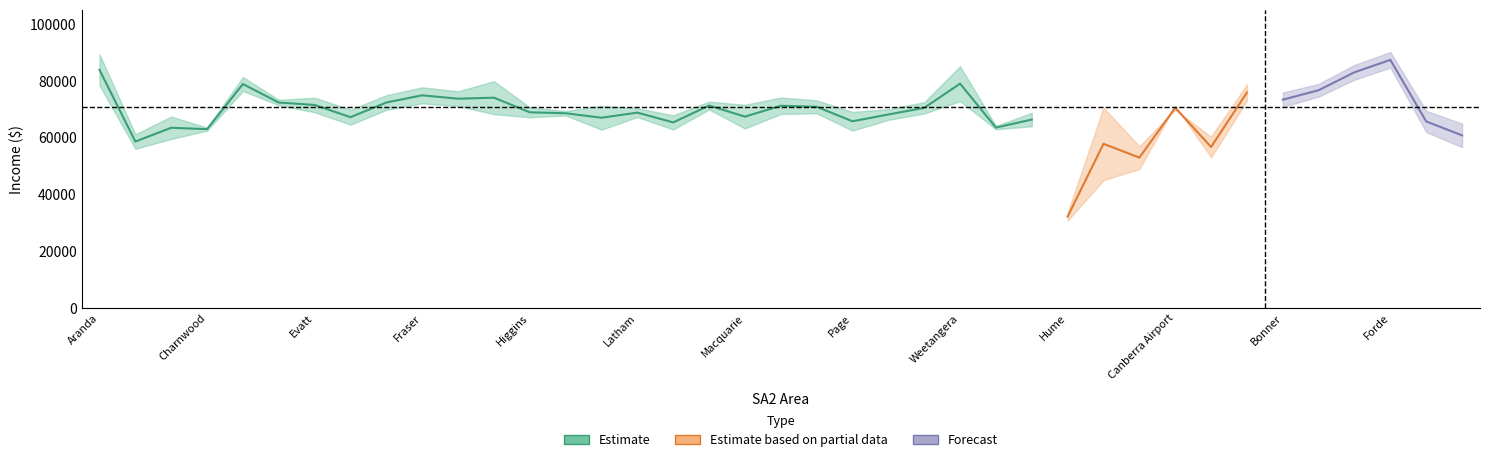

Is the value of Mean 2019-20 at Dunlop greater than the value of ACT Mean at Casey?

No